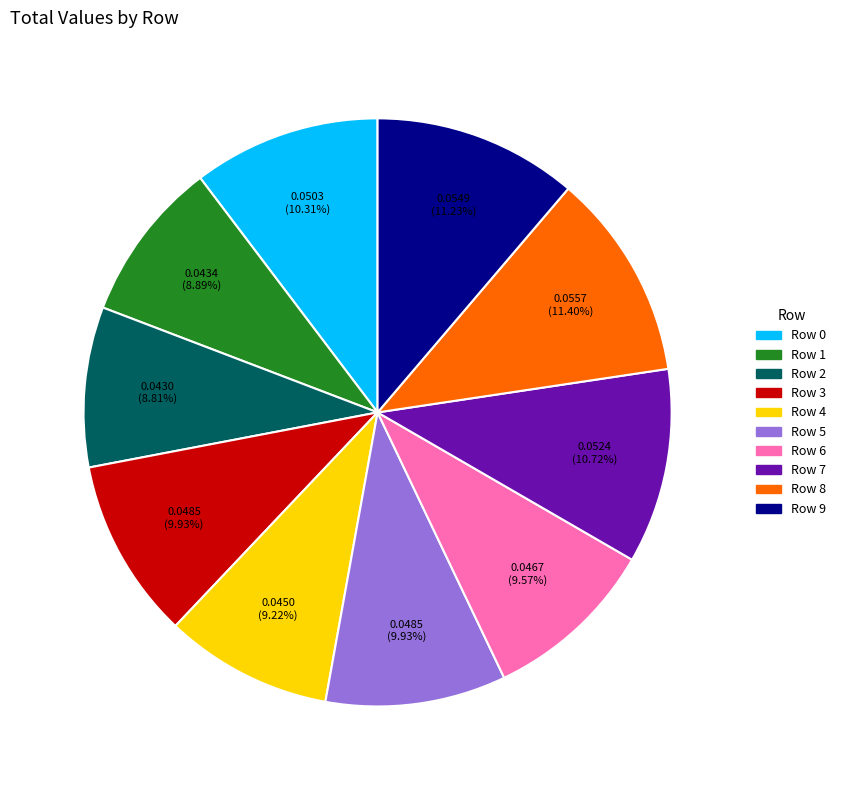

Combined, do Row 2 and Row 3 account for over 50%?

No